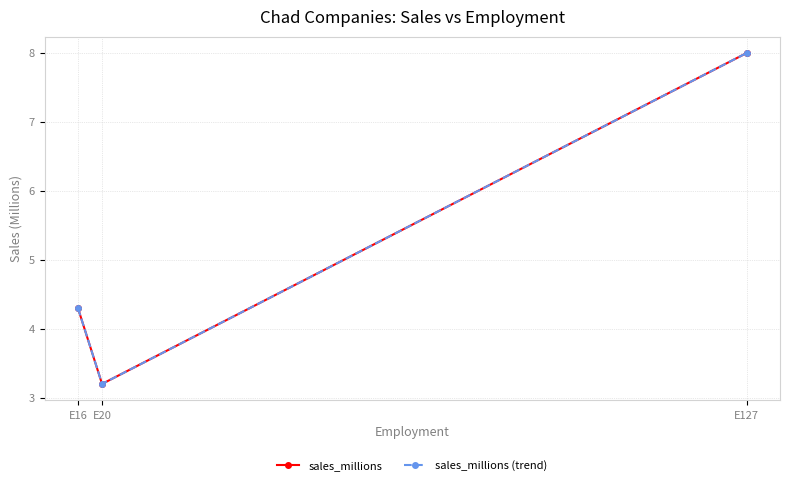

Does the chart have visible grid lines?

Yes